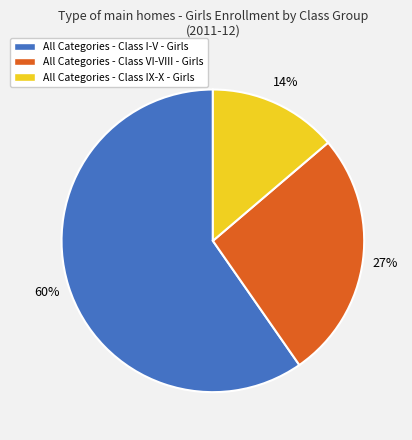

True or false: All Categories - Class VI-VIII - Girls accounts for 27% of the total.

True